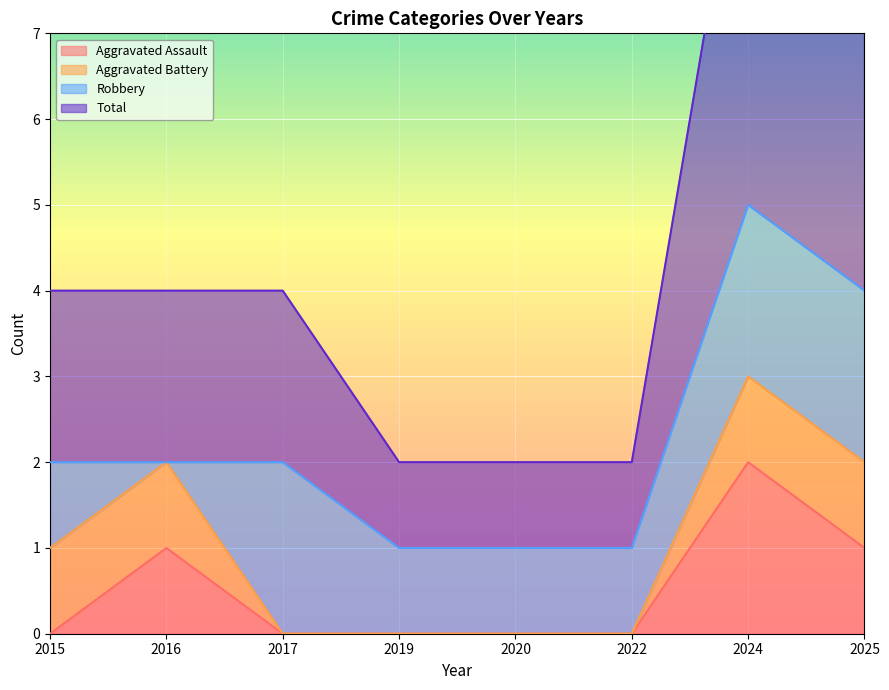

Which has a higher value, 2024 or 2017?

2024